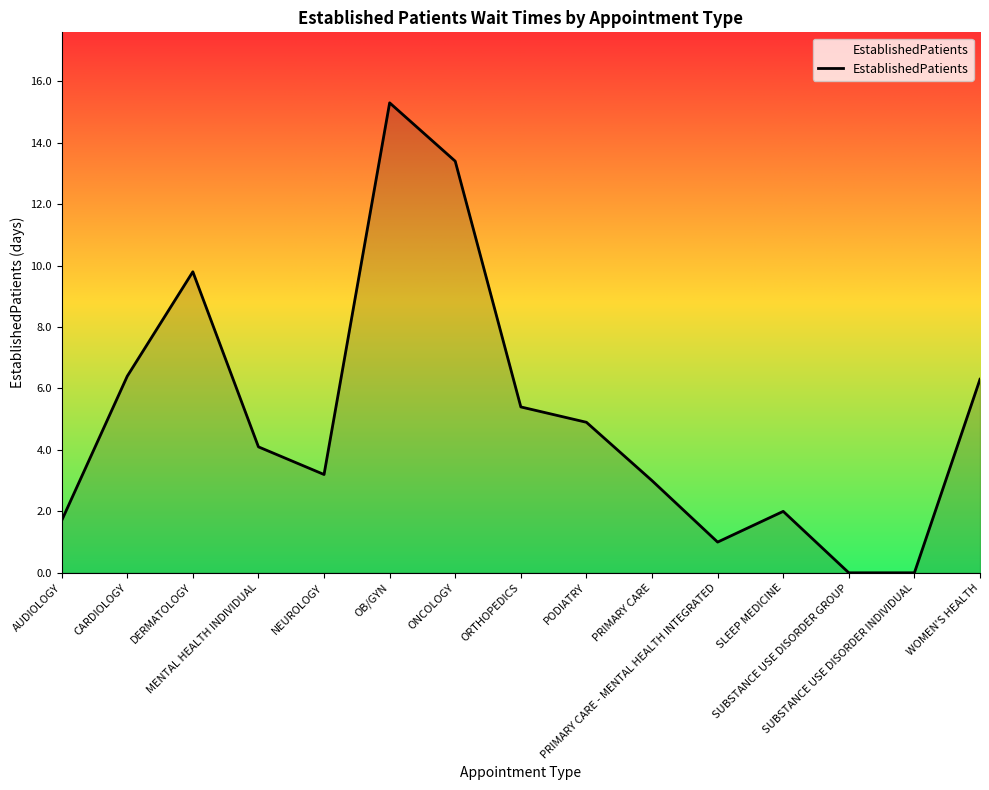

Approximately how many times larger is the value at AUDIOLOGY compared to PRIMARY CARE?

0.6